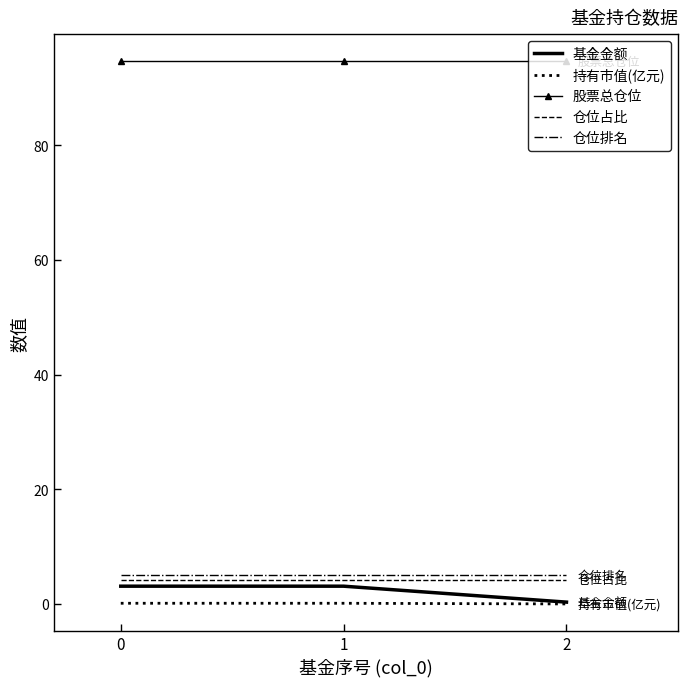

True or false: 仓位占比 has a value of 4.2 at 0.

True